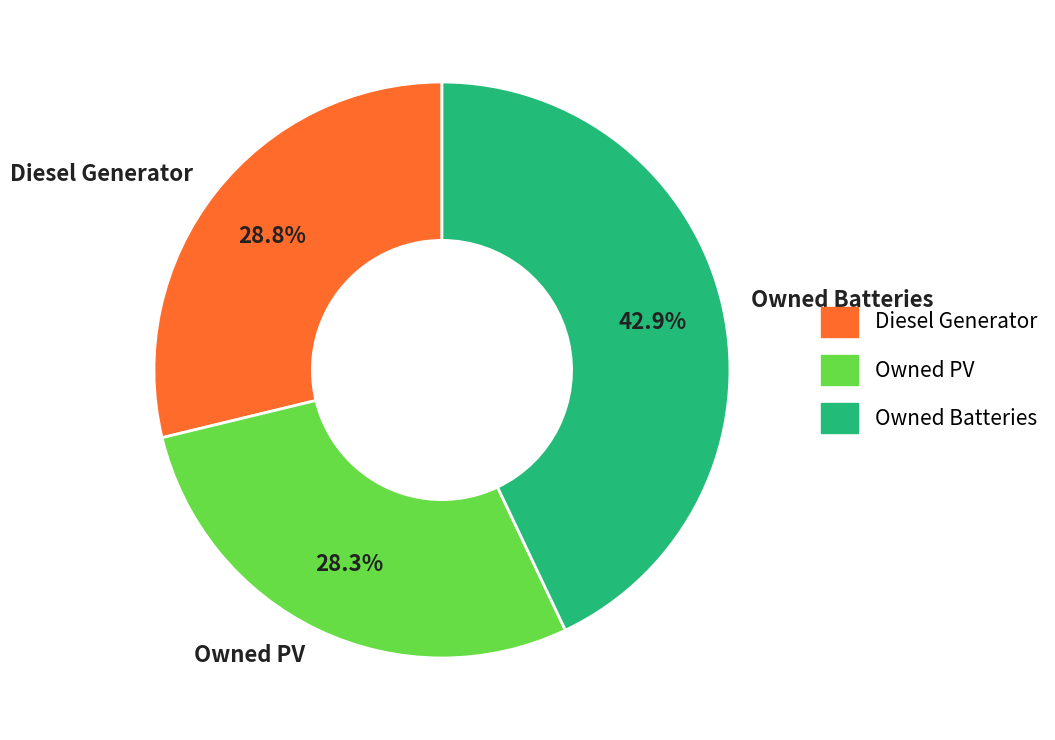

What portion of the pie excludes Owned PV?

71.7%